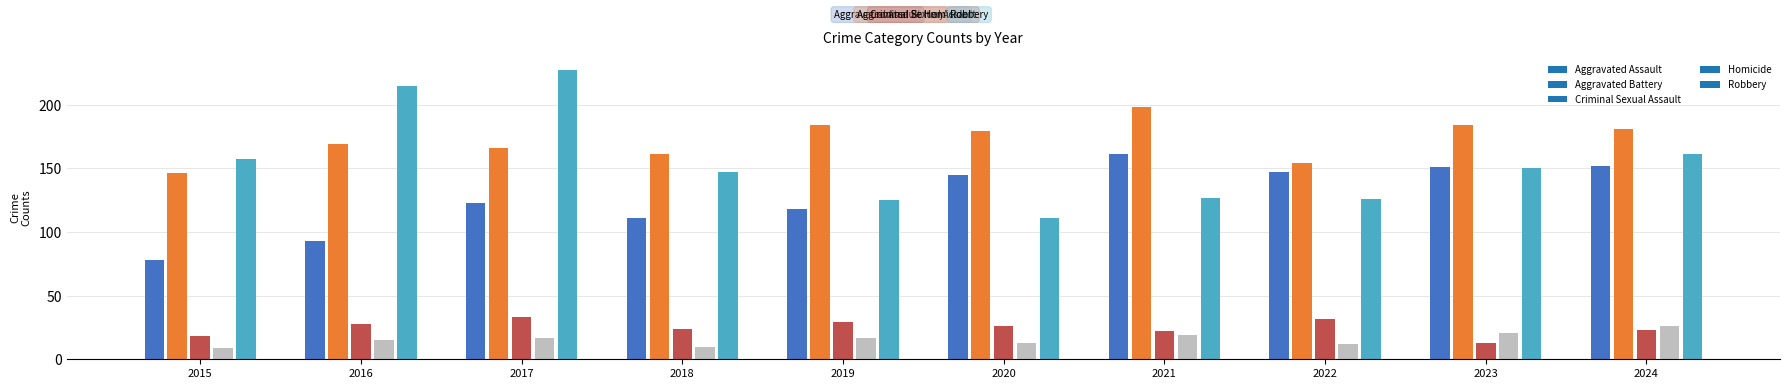

What is the difference between the maximum and minimum values?

218